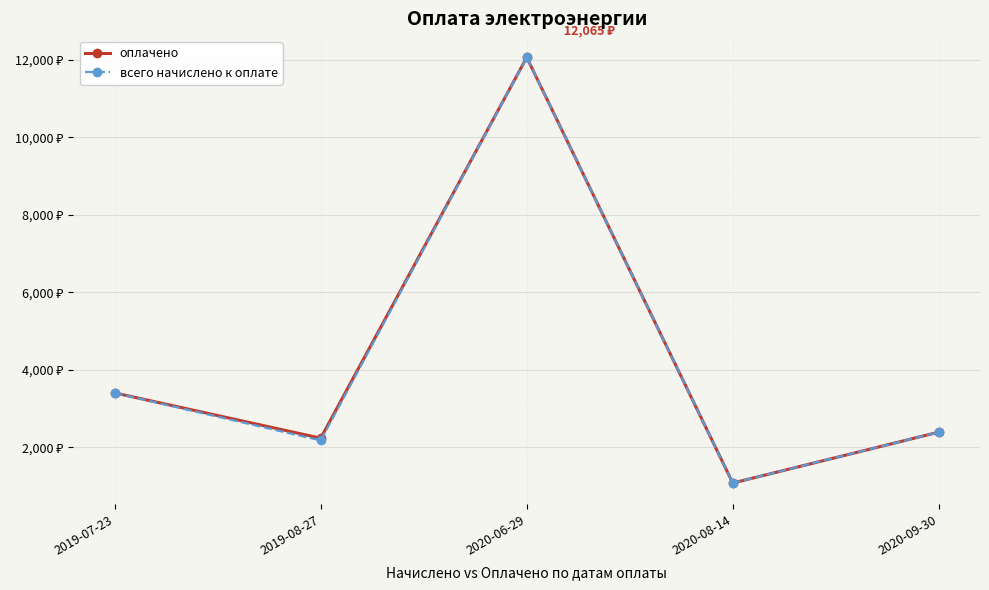

Is this an area chart (filled region under the line)?

No